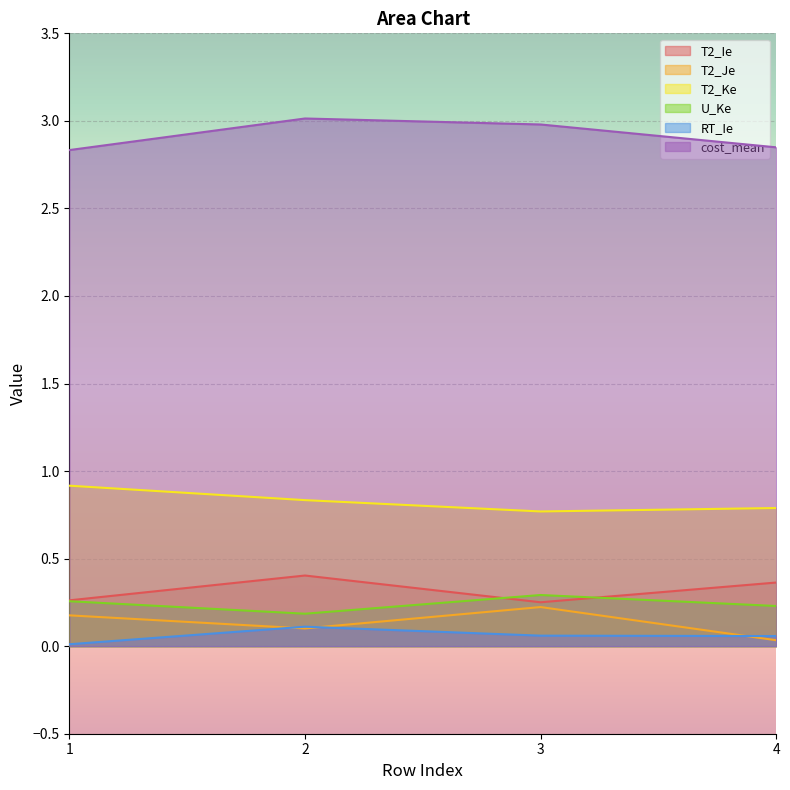

List the labels in order of RT_Ie value, smallest first.

1, 4, 3, 2